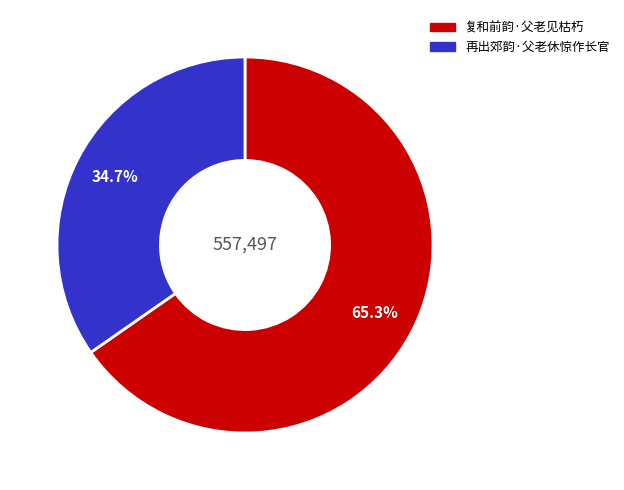

Between 复和前韵·父老见枯朽 and 再出郊韵·父老休惊作长官, which is larger?

复和前韵·父老见枯朽